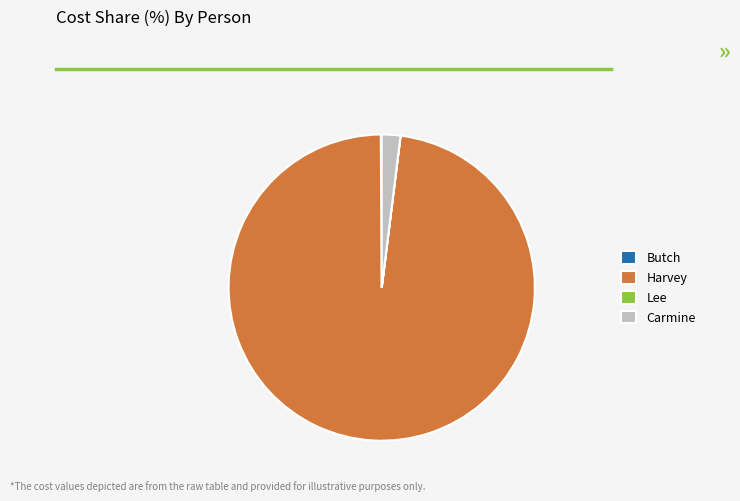

Which category has the biggest portion of the pie?

Harvey